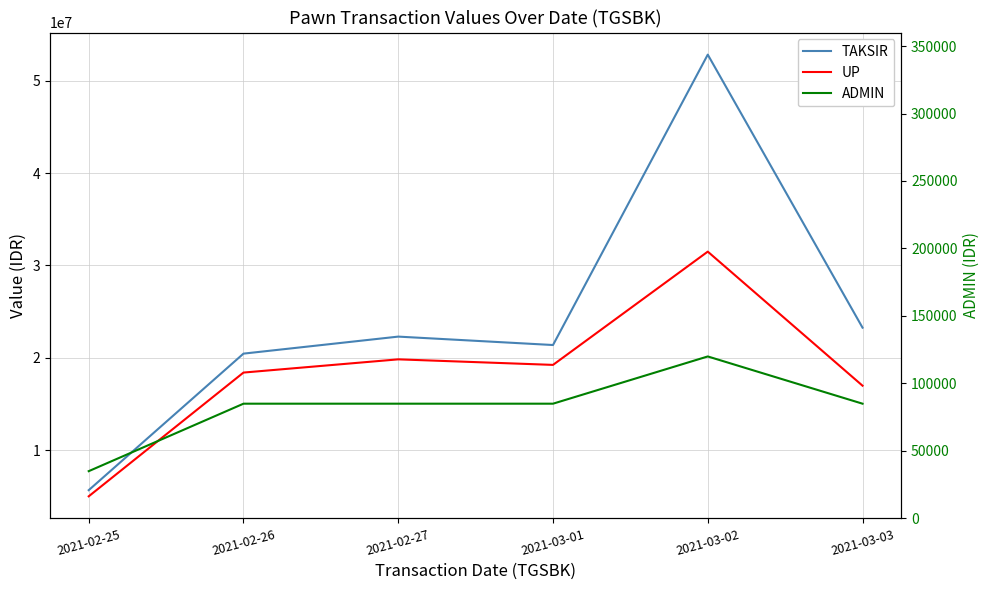

In UP, how many points are lower than both neighbors (excluding endpoints)?

1